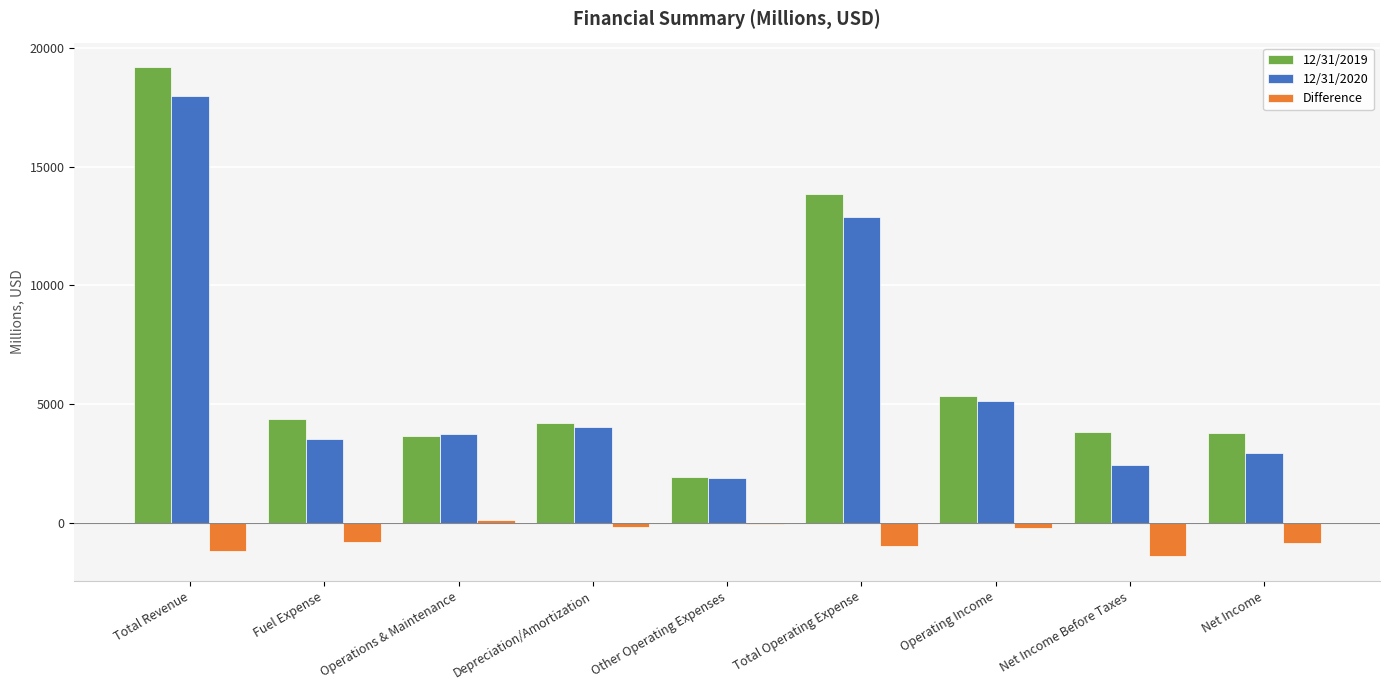

At which category is the sum across all series the highest?

Total Revenue